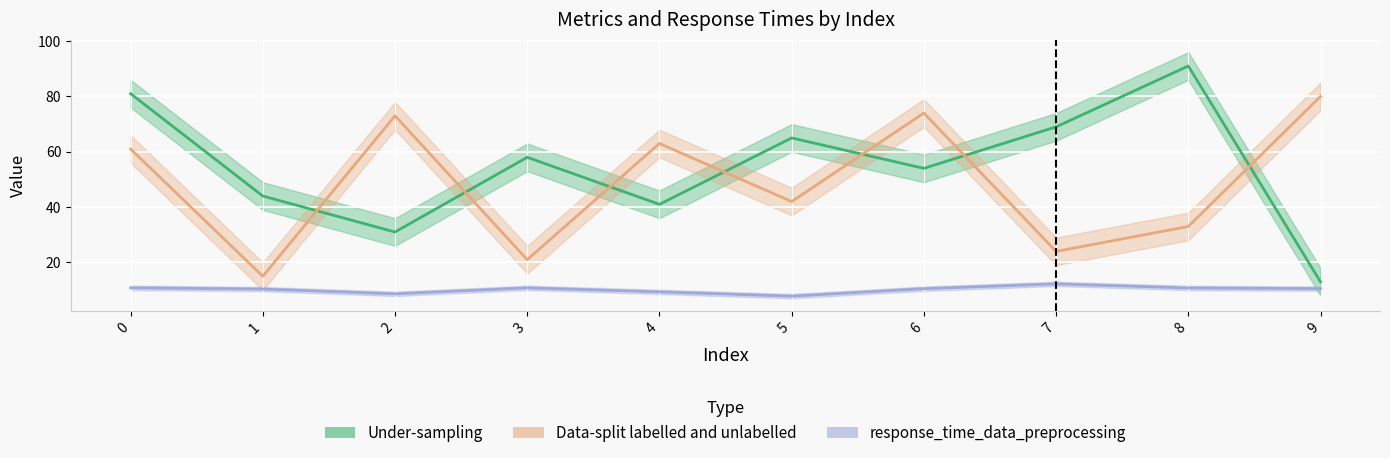

How many values in the Data-split labelled and unlabelled series exceed 61?

4